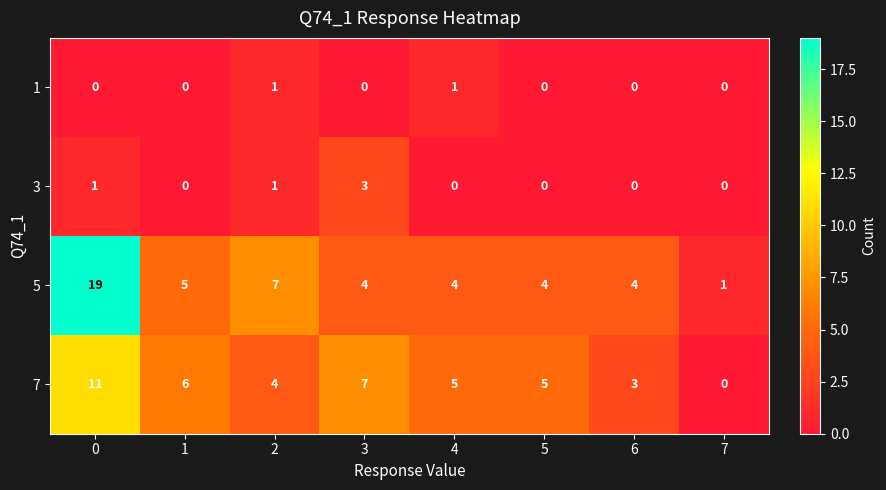

What is the sum of the 7 values at 5 and 3?

12